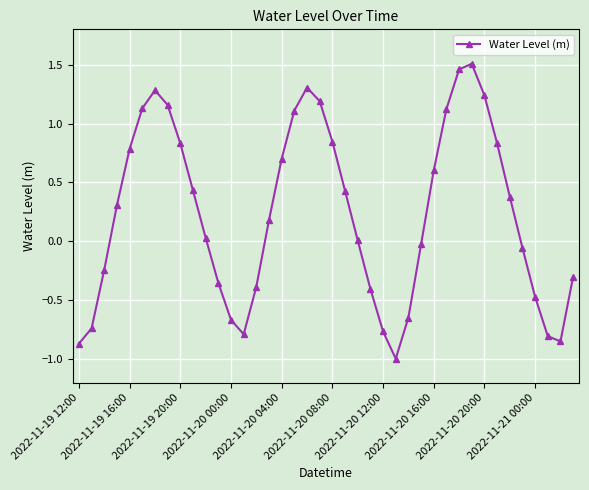

What is the minimum value shown in the chart?

-1.0